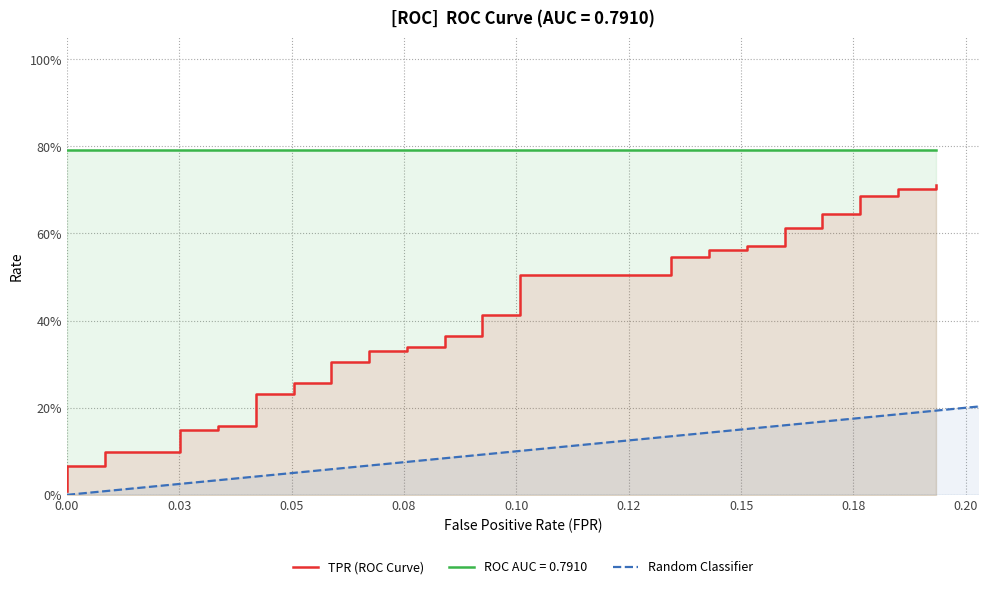

True or false: fpr and tpr cross at least once.

False